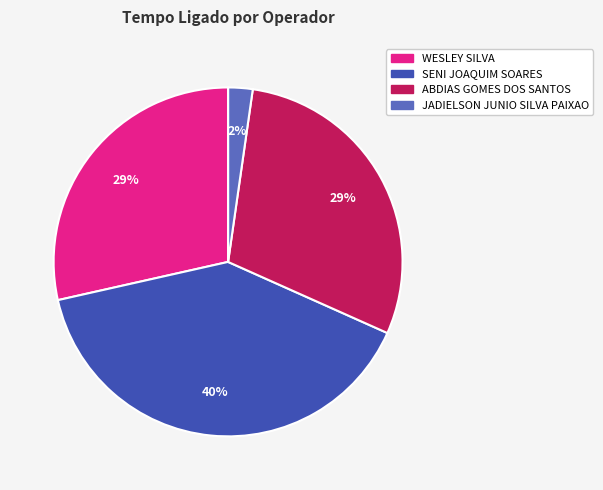

To the nearest percent, what is the difference between the largest and smallest slice percentages?

40%